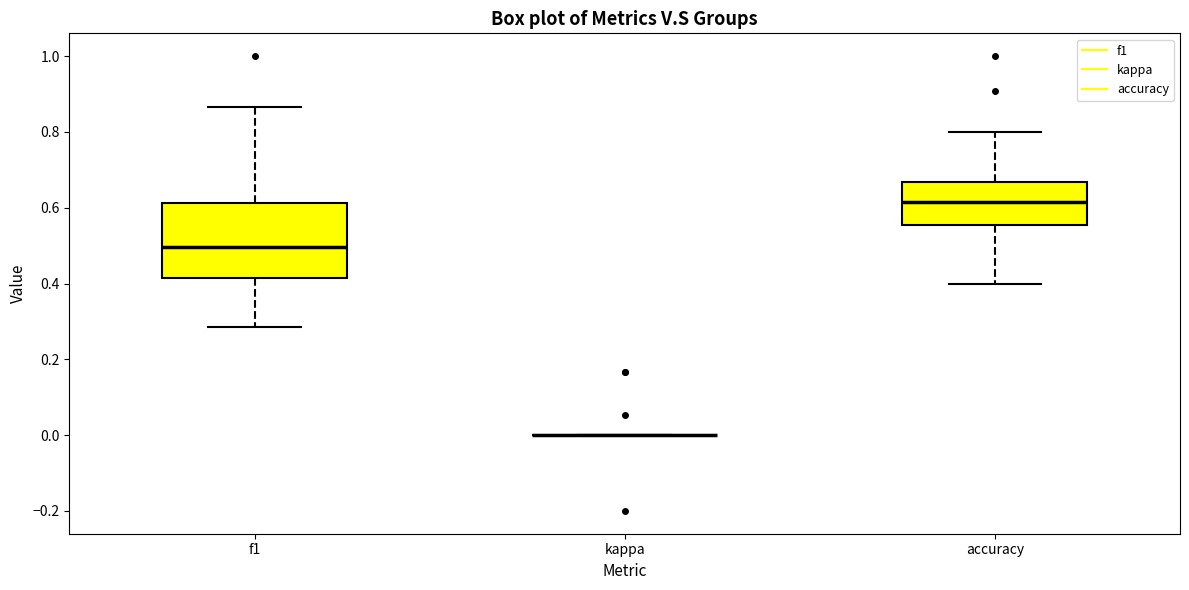

Reading left to right, transcribe this box plot: for each box, give where its median line is, the range the box spans, and where its two whiskers end, as read against the y-axis. The values are not printed on the chart, so give them approximately, as read against the axis.

f1: median 0.50, box 0.42 to 0.62, whiskers 0.28 to 0.86
kappa: box collapsed to a line at 0.00, whiskers 0.00 to 0.00
accuracy: median 0.62, box 0.56 to 0.66, whiskers 0.40 to 0.80